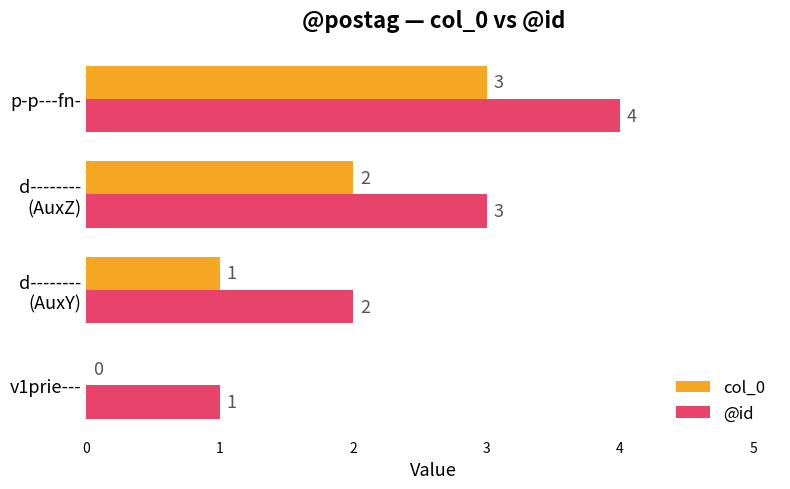

How many distinct data groups are displayed?

2